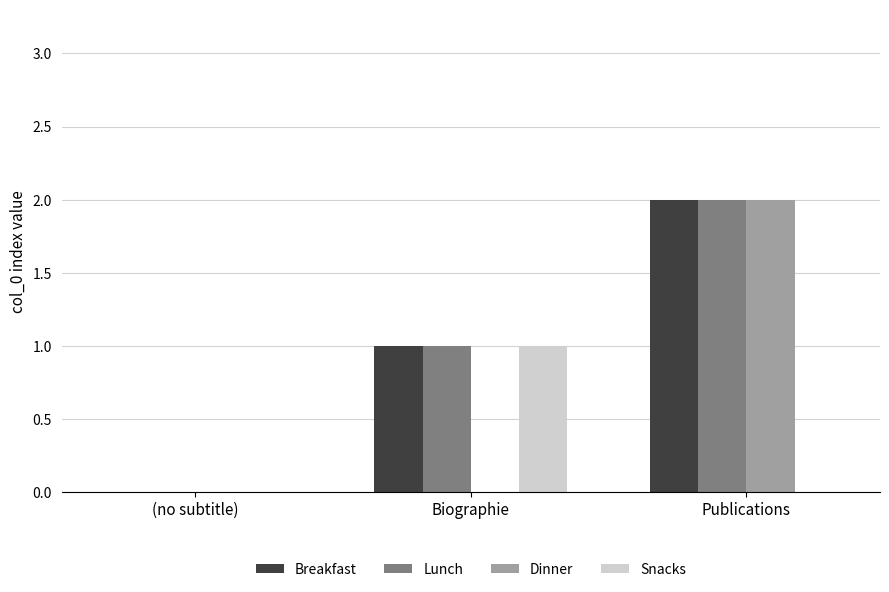

Between Biographie and Publications, which series saw the biggest shift?

Dinner